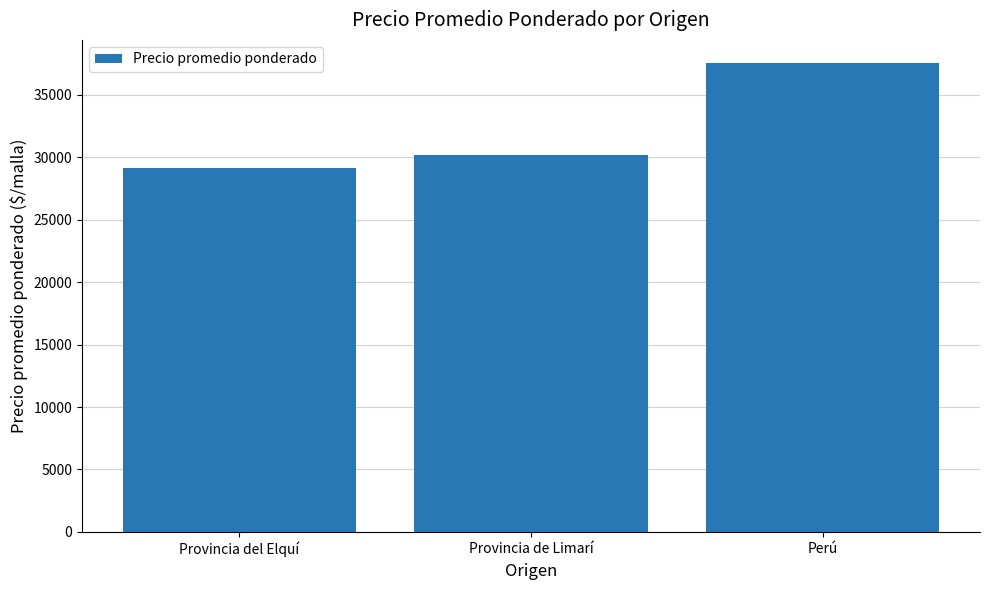

List the labels in order of value, smallest first.

Provincia del Elquí, Provincia de Limarí, Perú